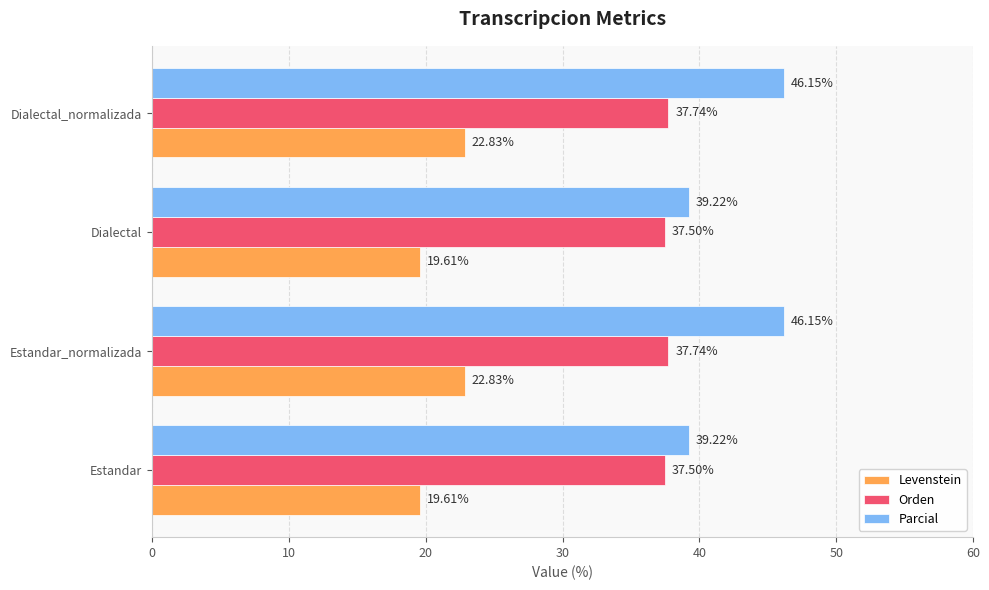

Which series has the largest total across all categories?

Parcial